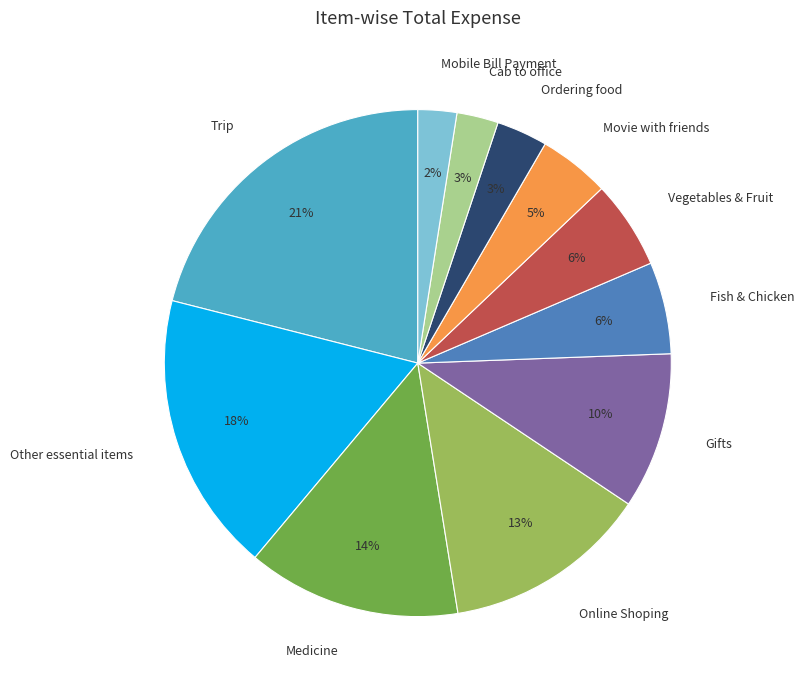

What is the ratio of the value at Gifts to the value at Other essential items?

0.6